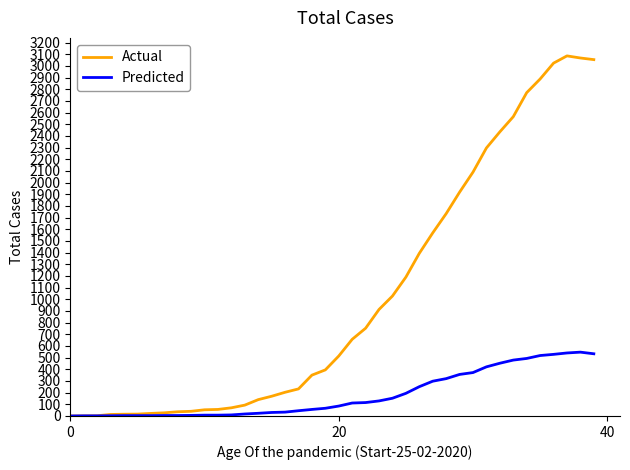

What is the maximum value for Actual?

3086